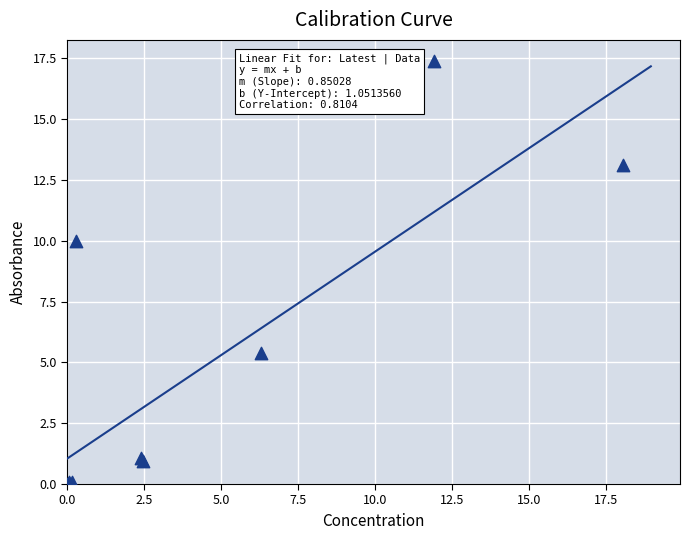

What Y value in the scatter plot is closest to 8?

10.0